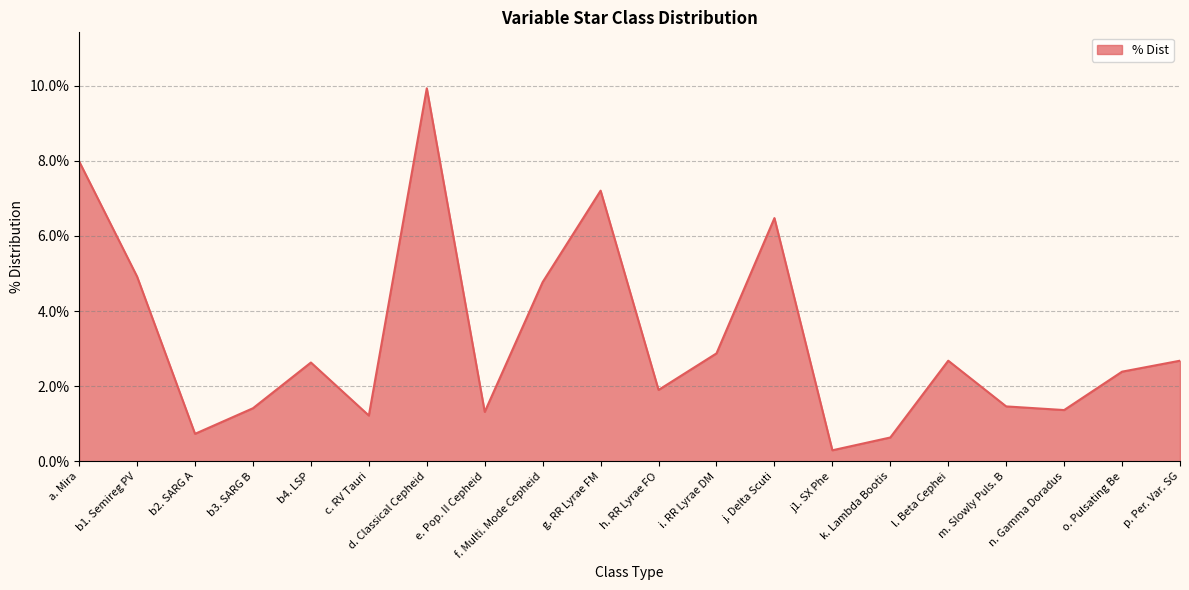

Reading left to right, extract all data points from this chart.

0.1	0.0	0.0	0.0	0.0	0.0	0.1	0.0	0.0	0.1	0.0	0.0	0.1	0.0	0.0	0.0	0.0	0.0	0.0	0.0